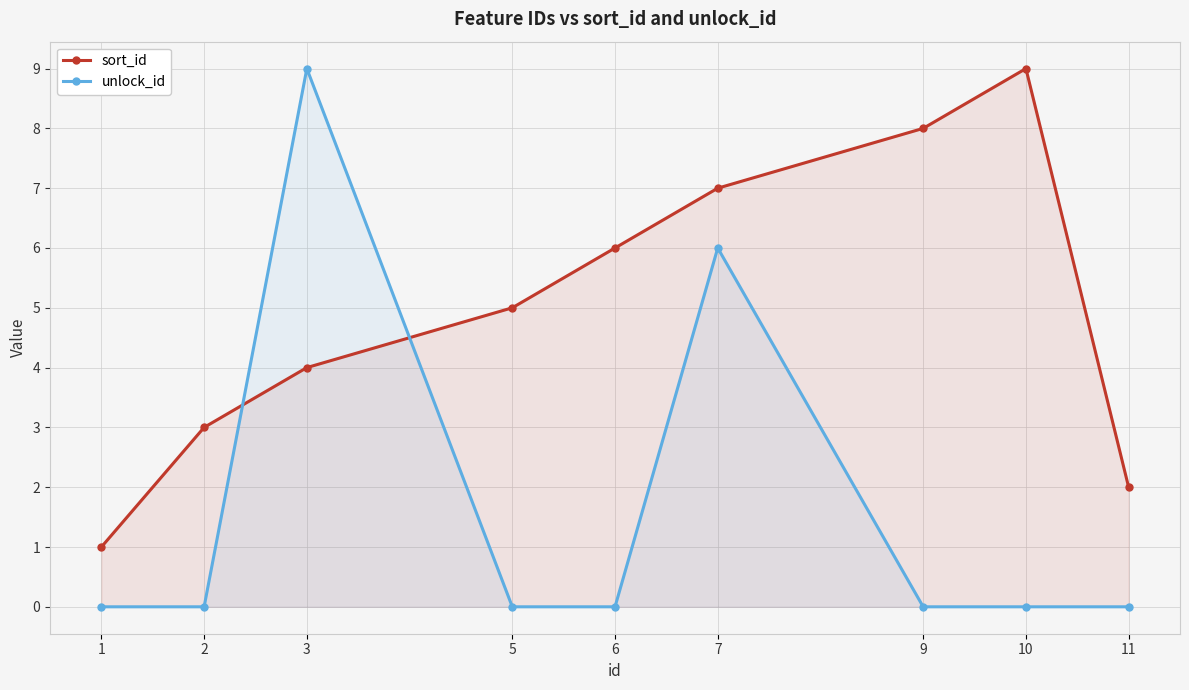

The value of unlock_id at 2 is 0. True or false?

True